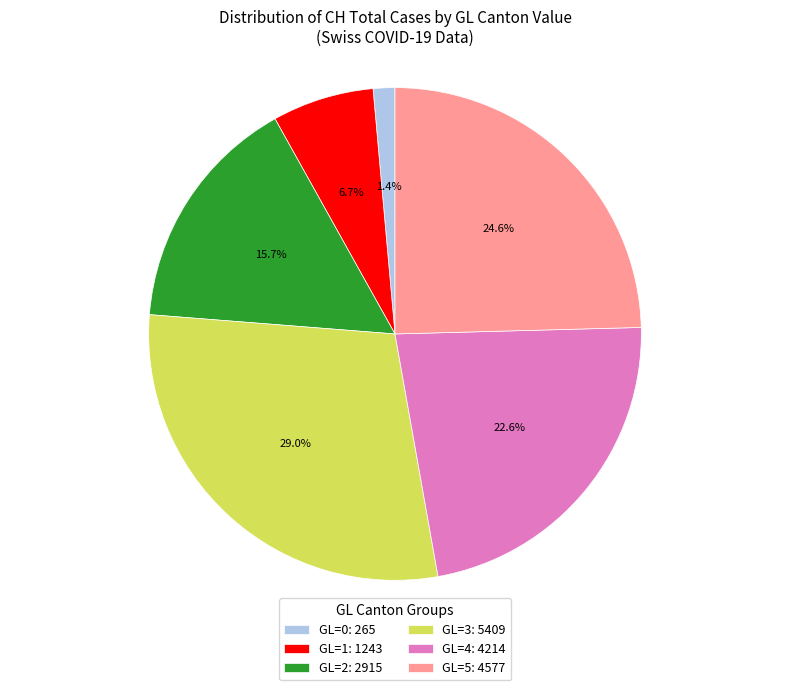

Which category has the biggest portion of the pie?

GL=3: 5409